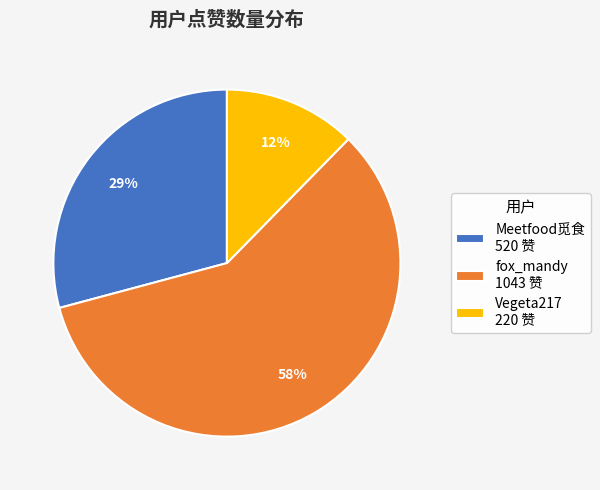

Is there a majority slice in this chart?

Yes